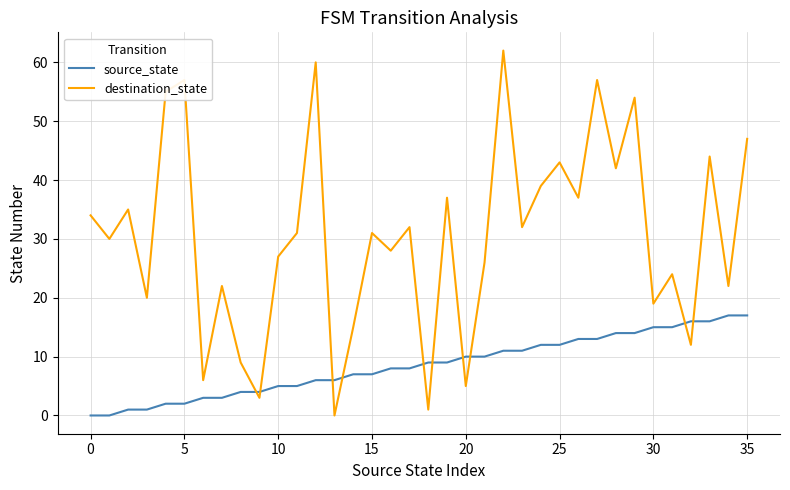

How many interior local peaks does the destination_state series have?

13